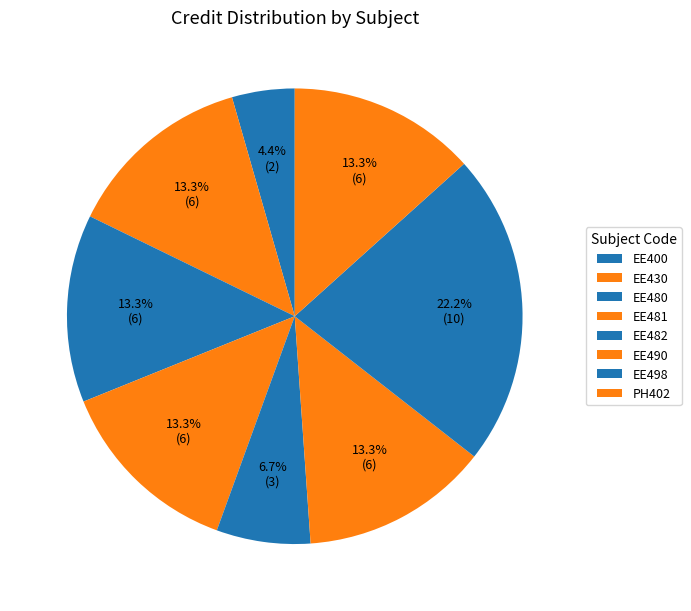

How many segments does this pie chart have?

8